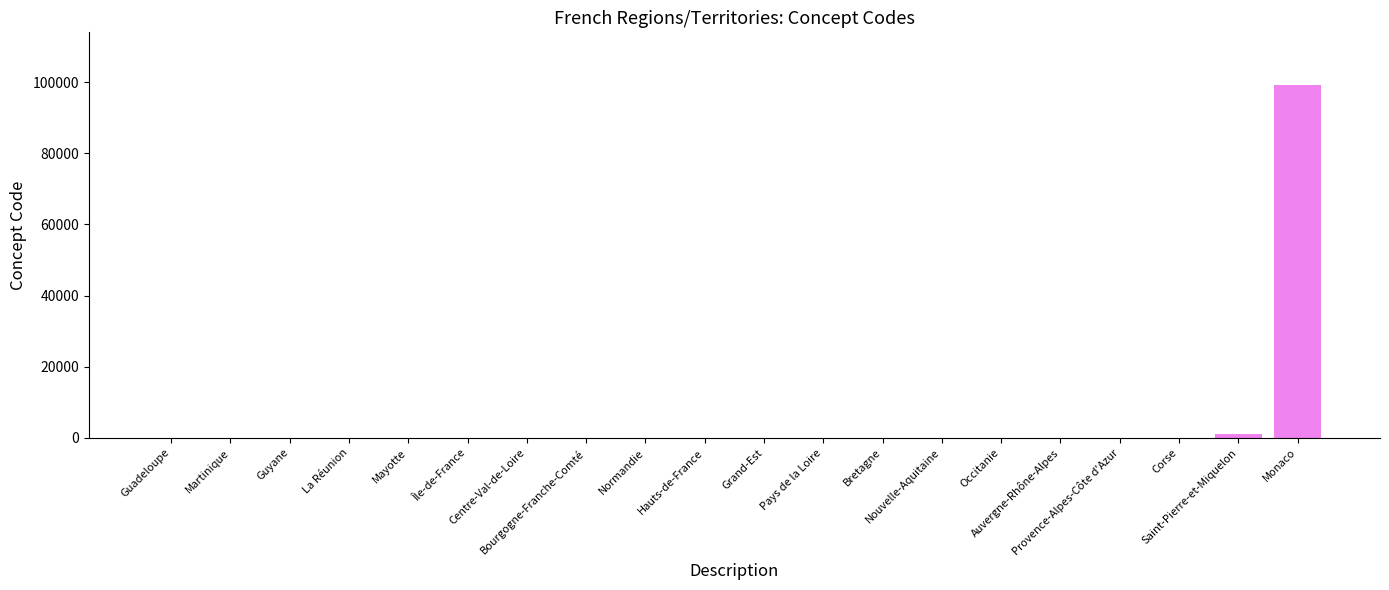

What is the greatest value displayed?

99138